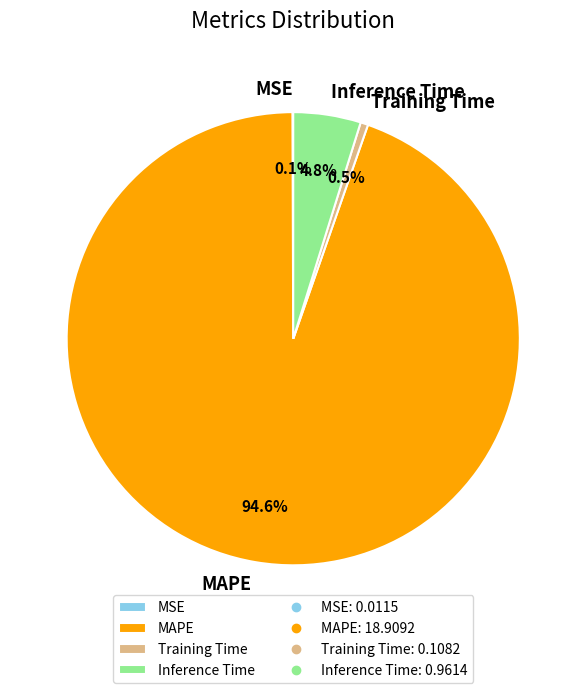

What is the largest slice in the pie chart?

MAPE